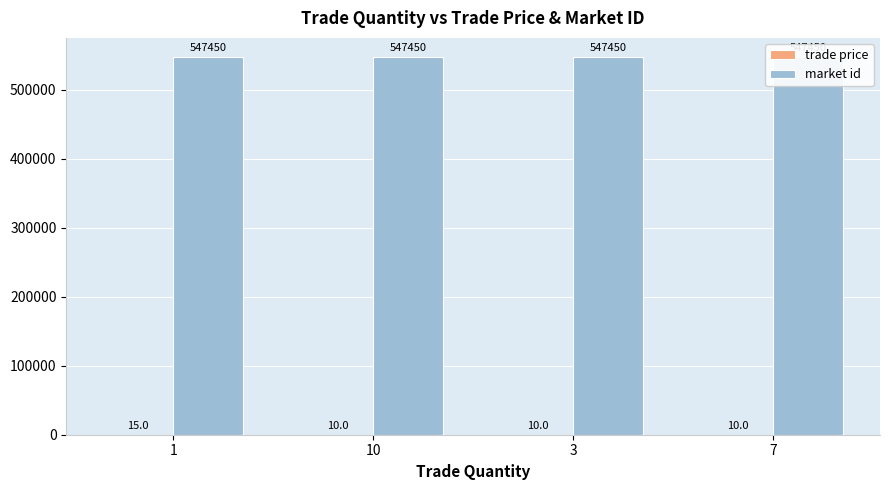

Which series has the largest range (max minus min)?

trade price